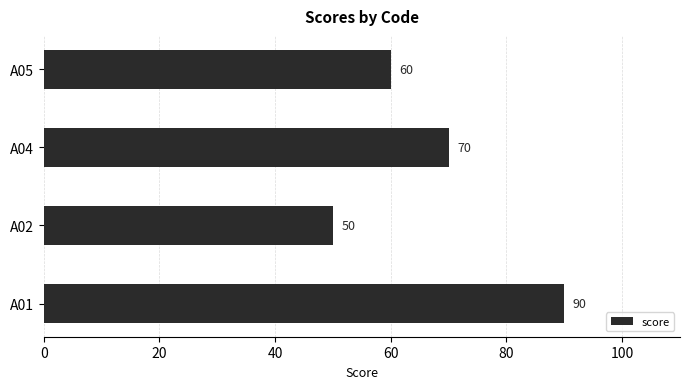

Reading top to bottom, transcribe all the data shown in this chart.

A05=60	A04=70	A02=50	A01=90